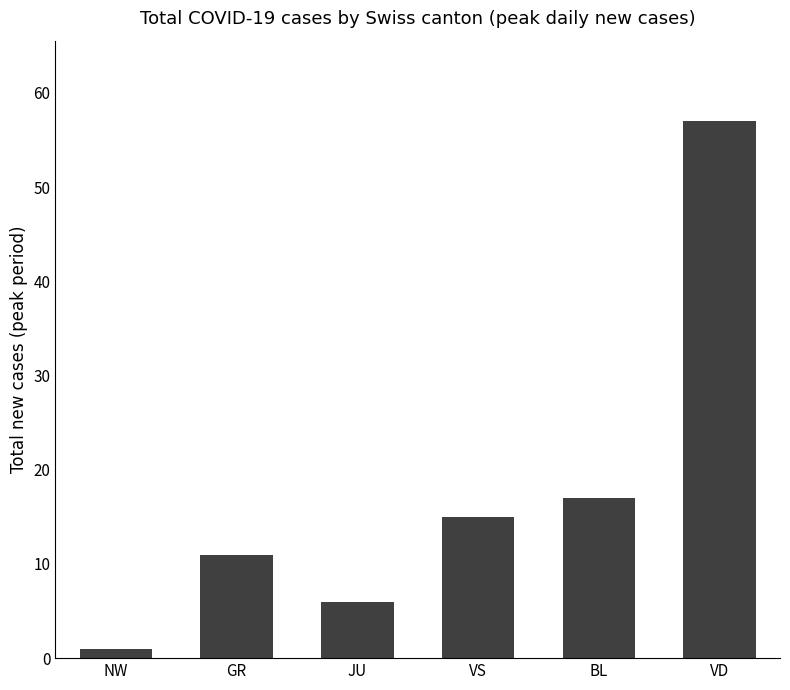

How many bars are there in total?

6